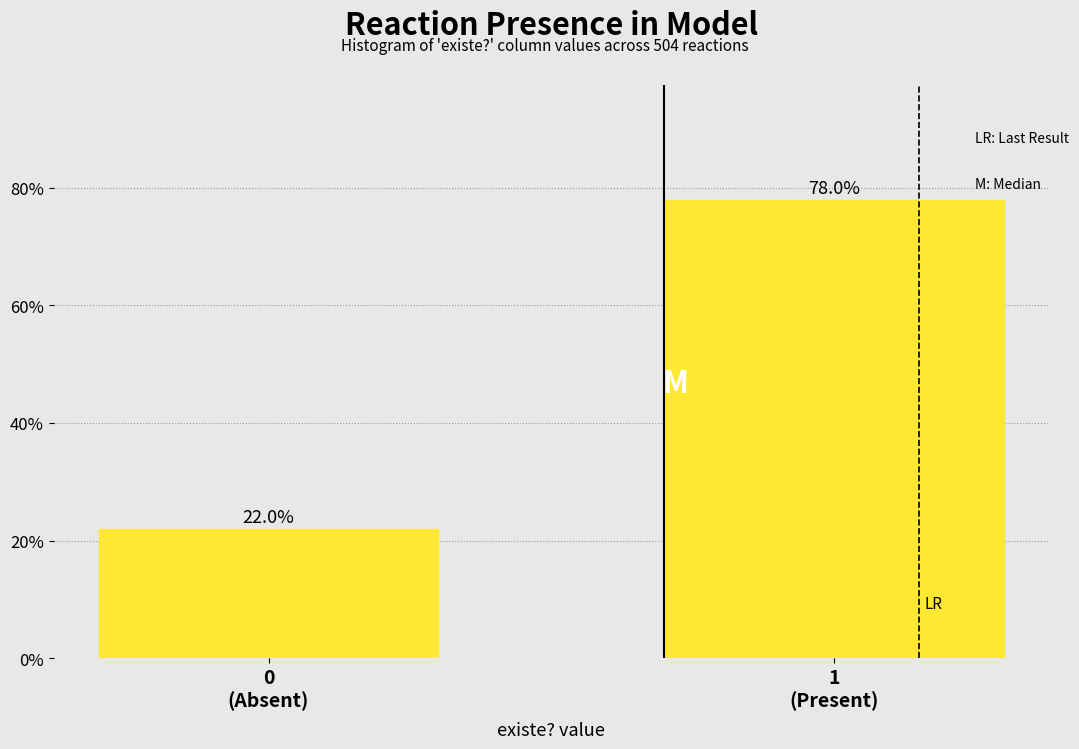

Reading left to right, extract all data points from this chart.

22.0	78.0